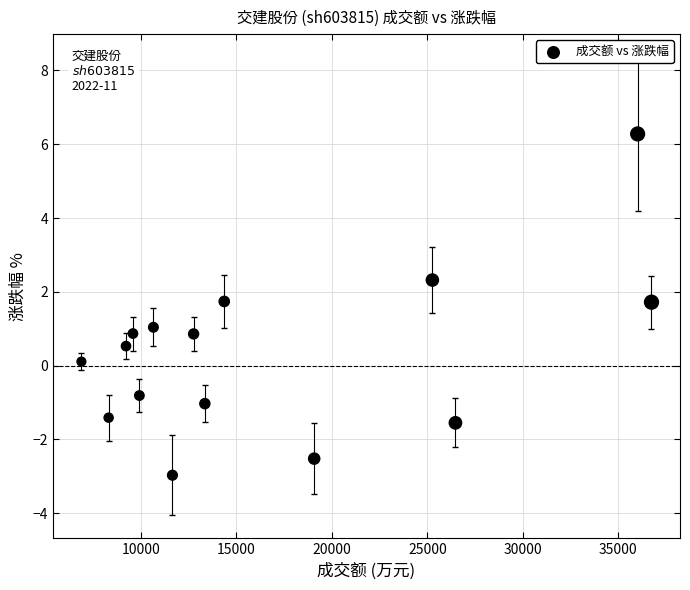

What is the range of X values (max minus min)?

29848.0